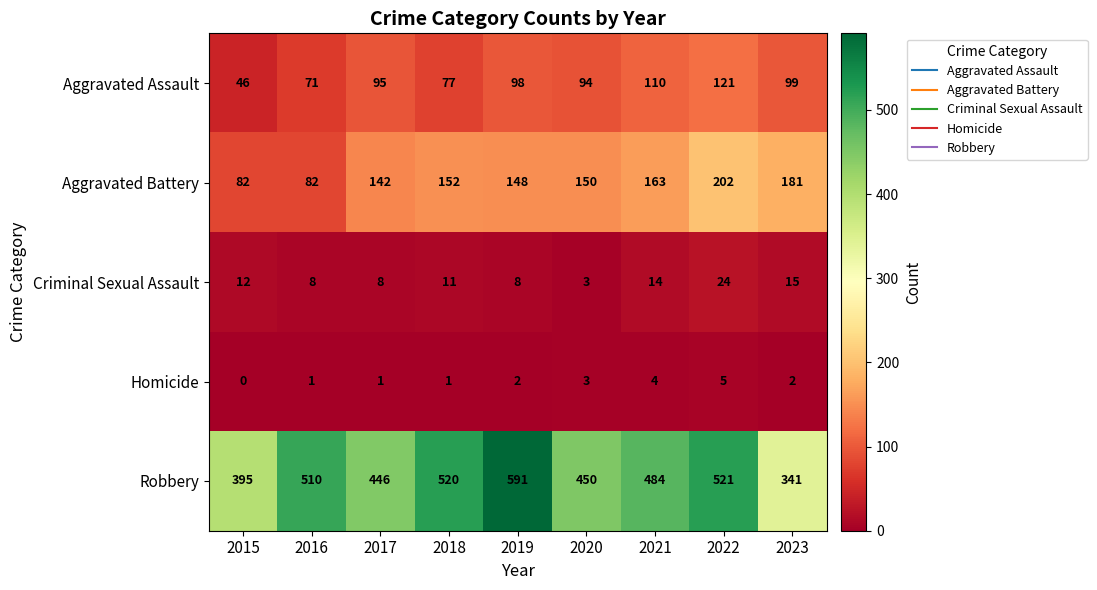

Which series changed the most between 2015 and 2018?

Robbery